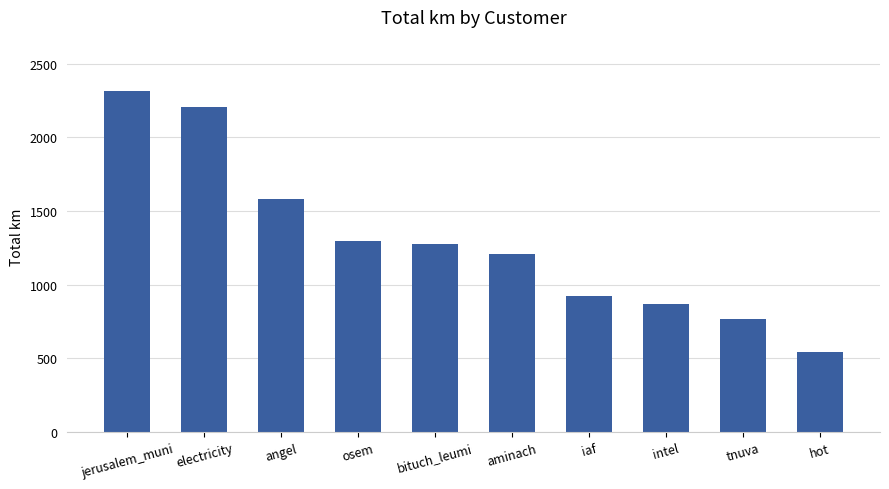

Read the value at bituch_leumi.

1279.6